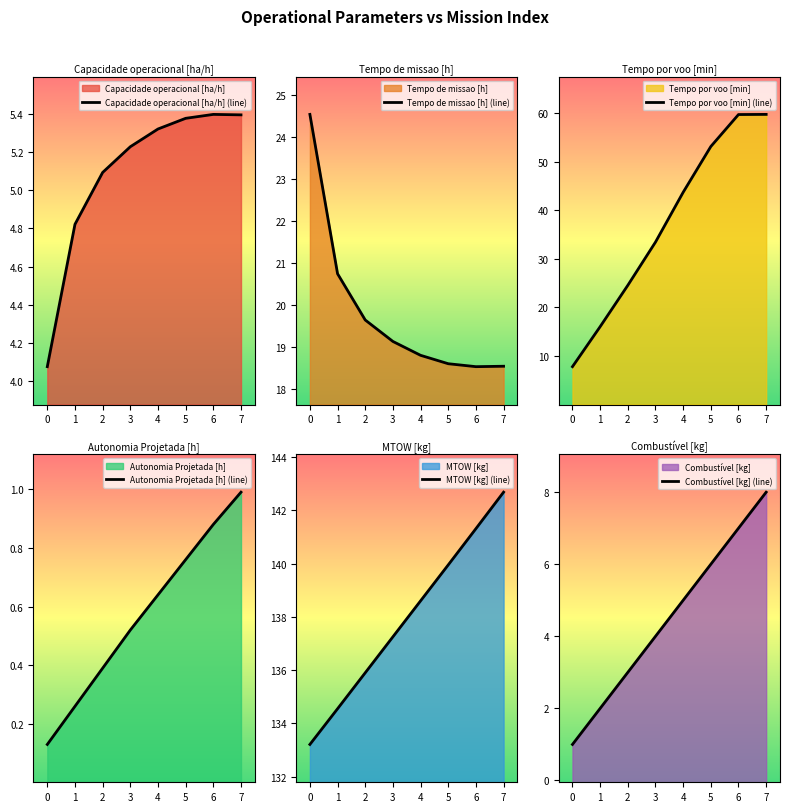

What is the value of the Autonomia Projetada [h] point at the 2nd from the left?

0.3